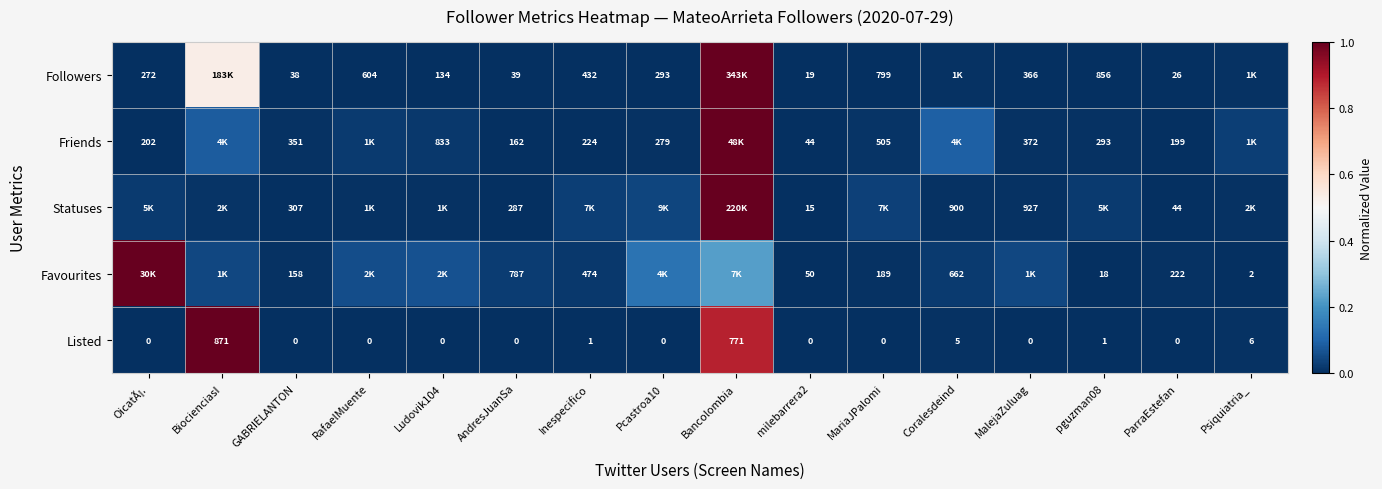

What is the greatest value displayed?

1.0